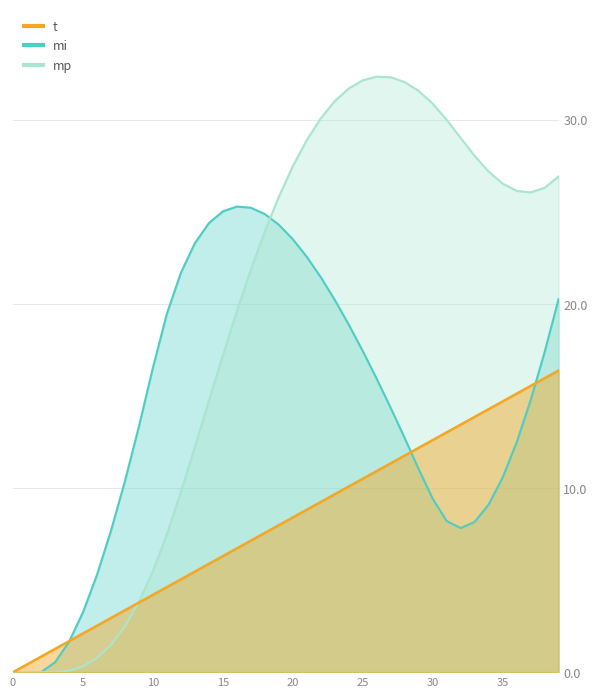

Does the chart have visible grid lines?

Yes